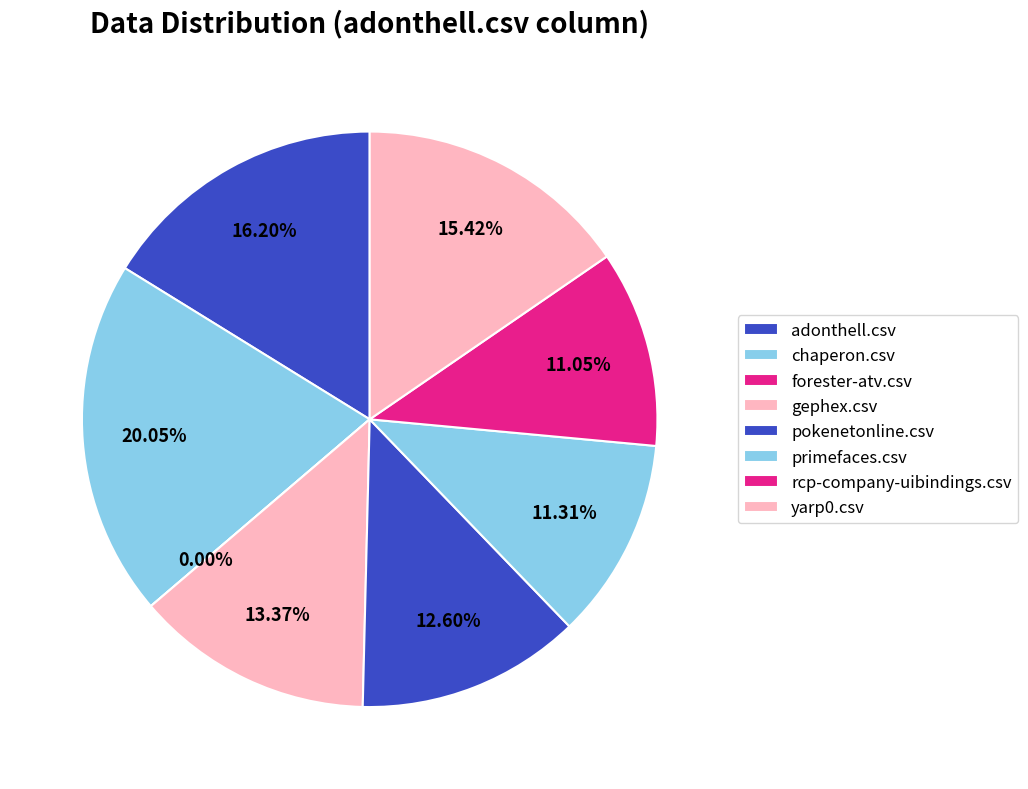

Does primefaces.csv account for over 50% of the chart?

No